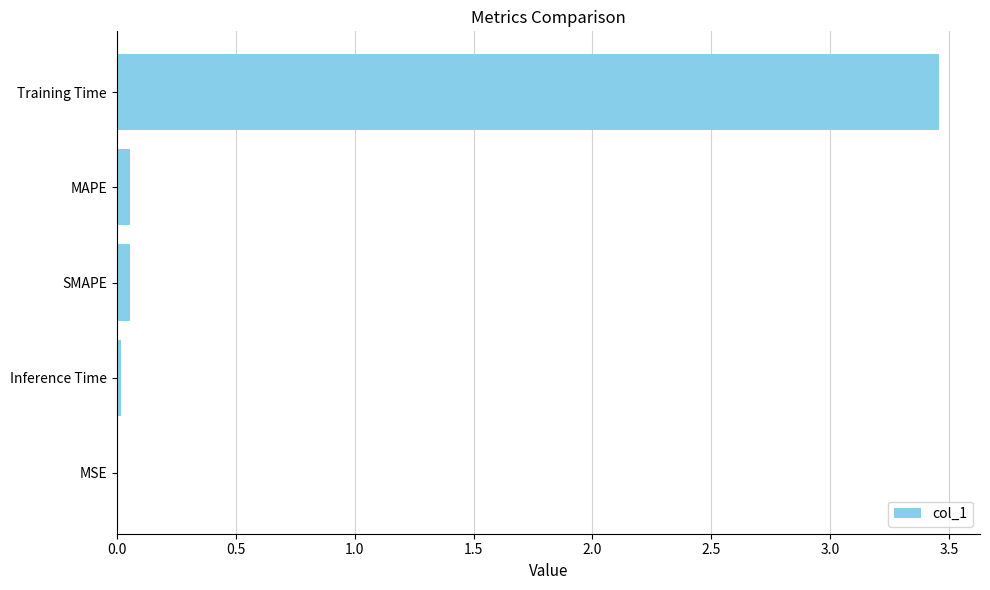

What is the sum of all values?

3.6